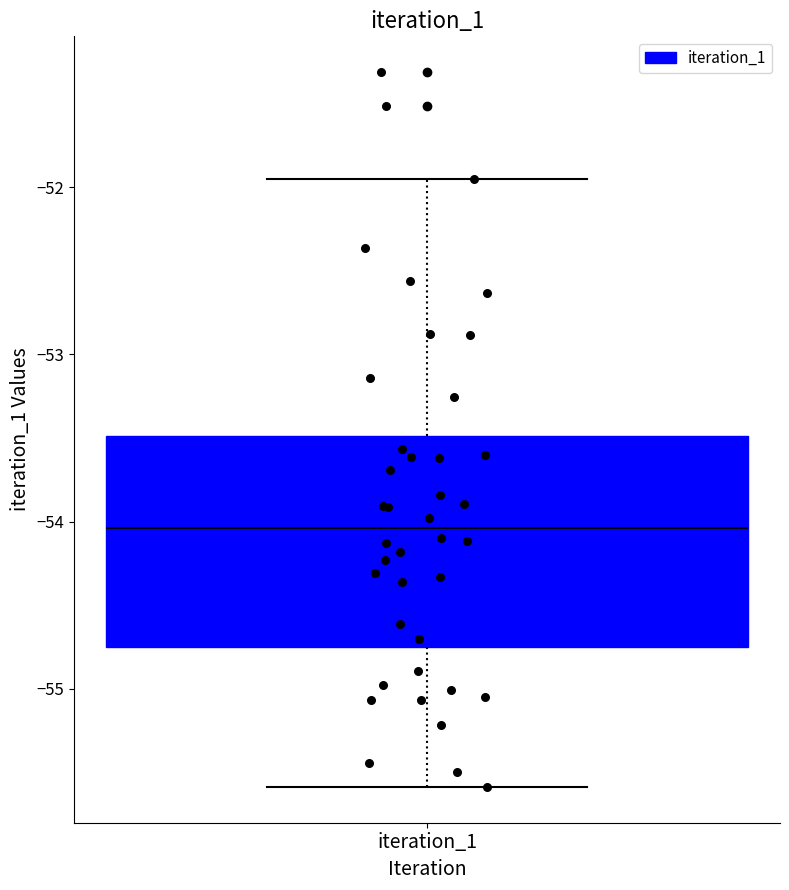

Read this box plot against the y-axis: the position of the median line, the range covered by the box, and the ends of both whiskers. The values are not printed on the chart, so give them approximately, as read against the axis.

median -54.0, box -54.7 to -53.5, whiskers -55.6 to -52.0